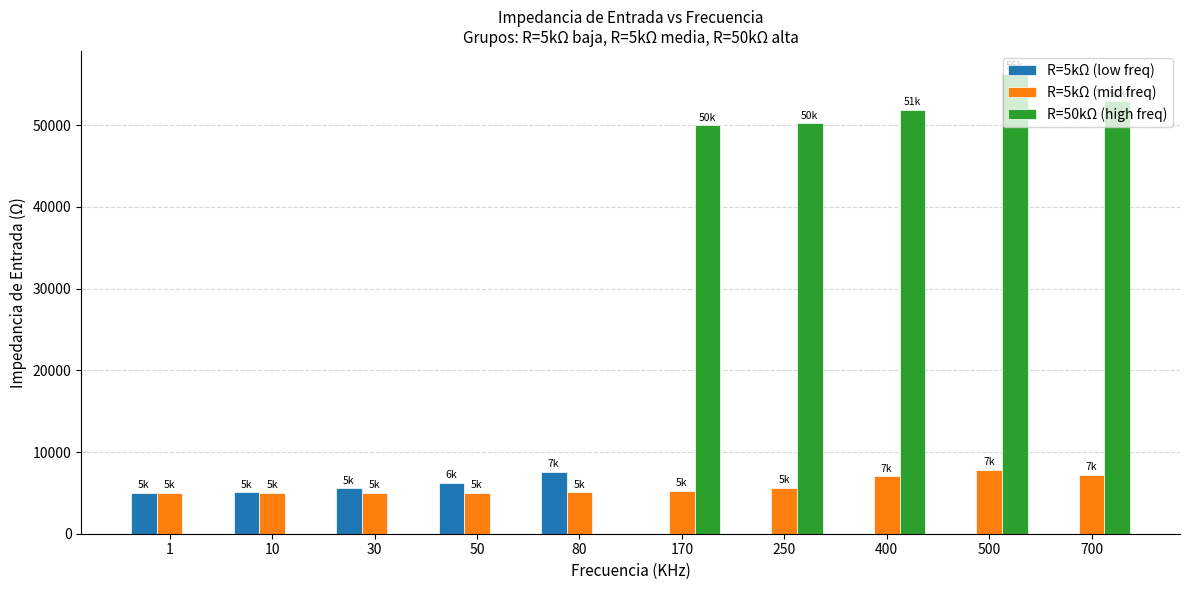

Is the value of R=50kΩ (high freq) at 700 greater than the value of R=5kΩ (mid freq) at 400?

Yes